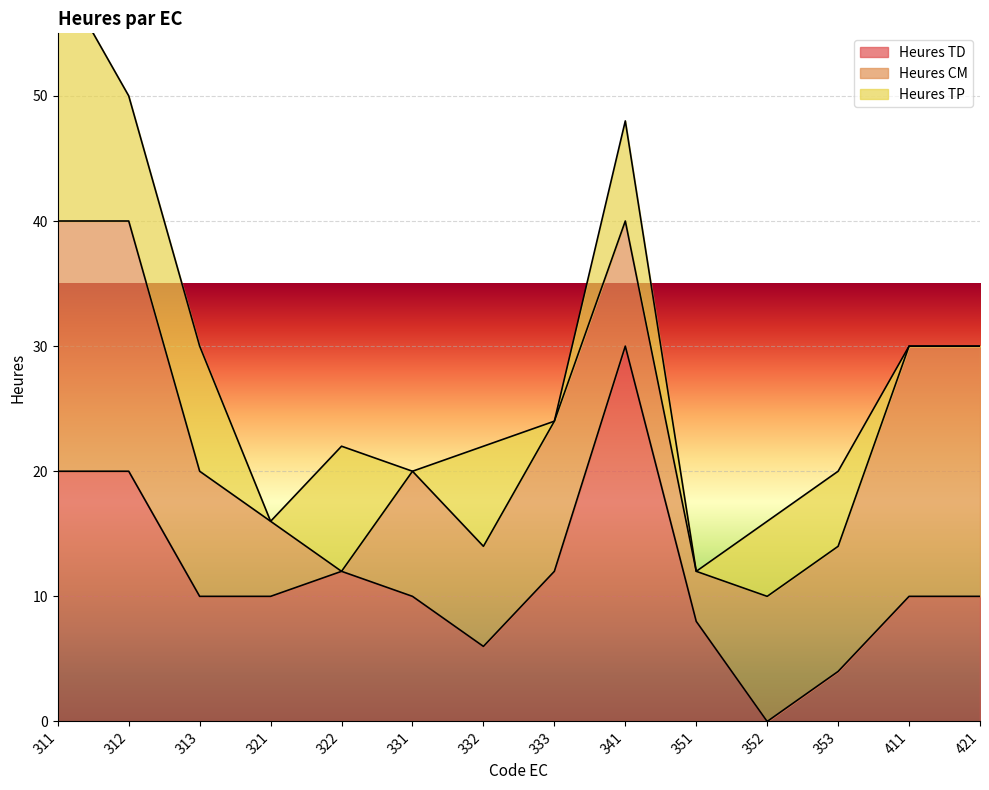

What is the difference between the second highest and second lowest values in the Heures TP series?

10